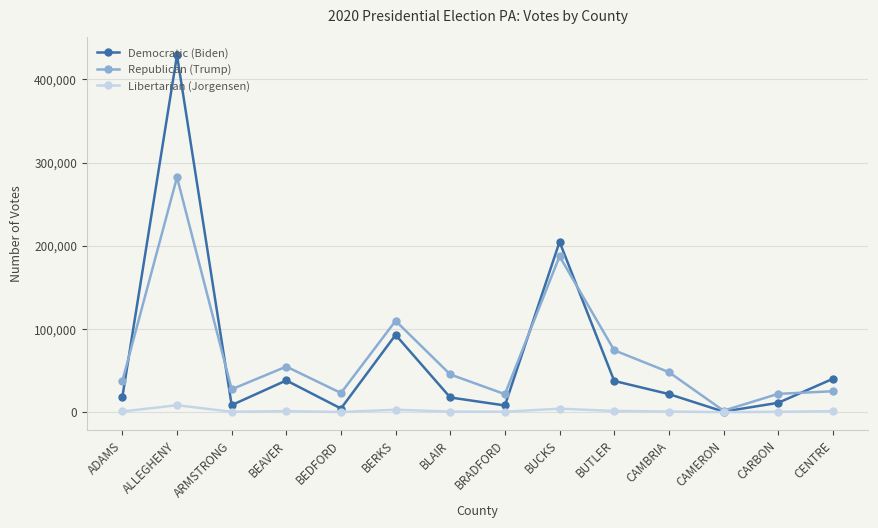

Where is the first local minimum for Democratic (Biden)?

ARMSTRONG